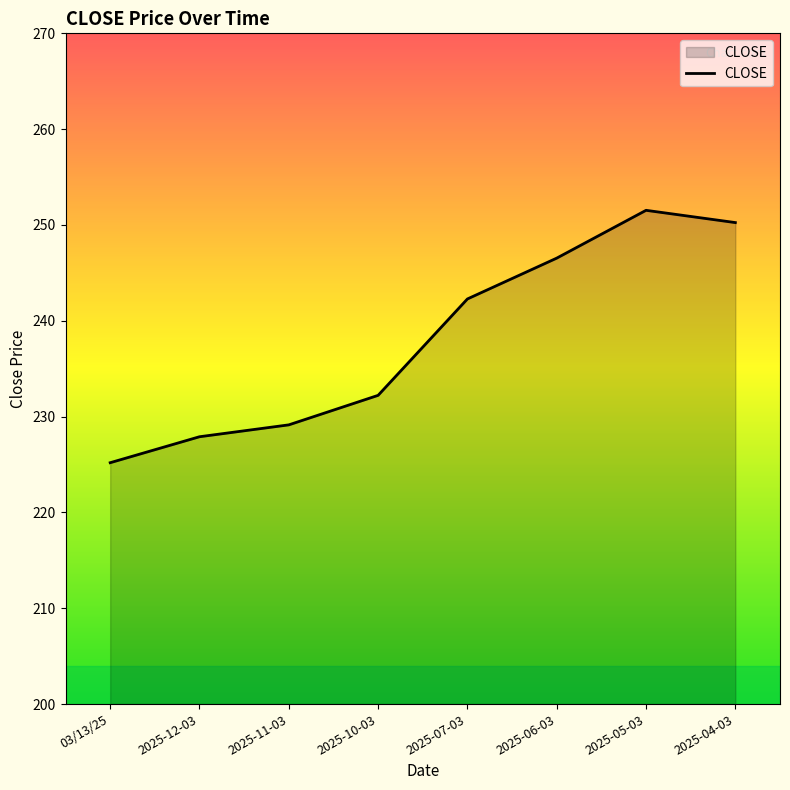

How many series are shown in this chart?

1